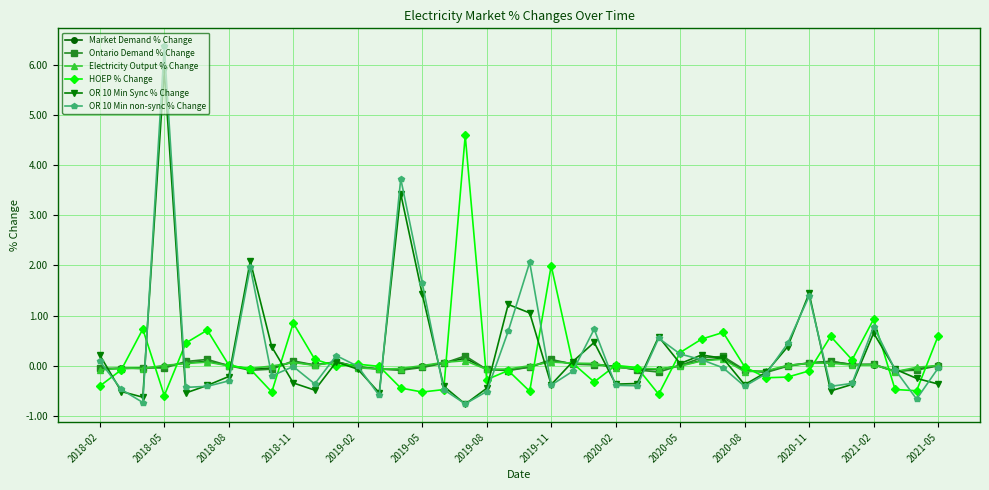

True or false: Electricity Output % Change has more than 2 interior local peaks.

True